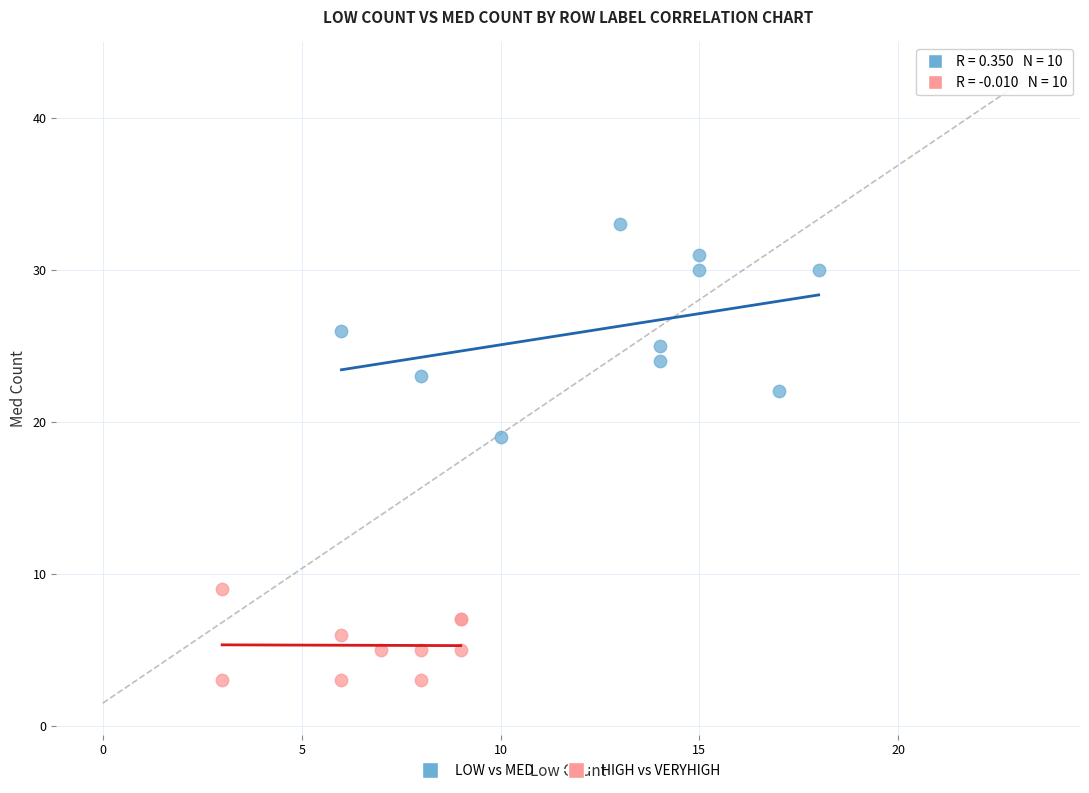

Which series reaches the maximum Y coordinate?

LOW vs MED